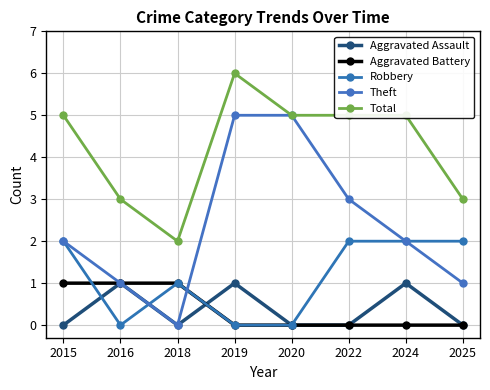

What is the approximate value of Total at 2025?

3